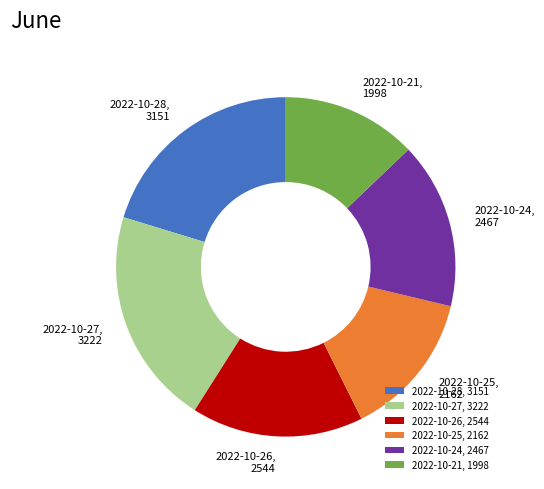

True or false: 2022-10-21, 1998 accounts for 7% of the total.

False